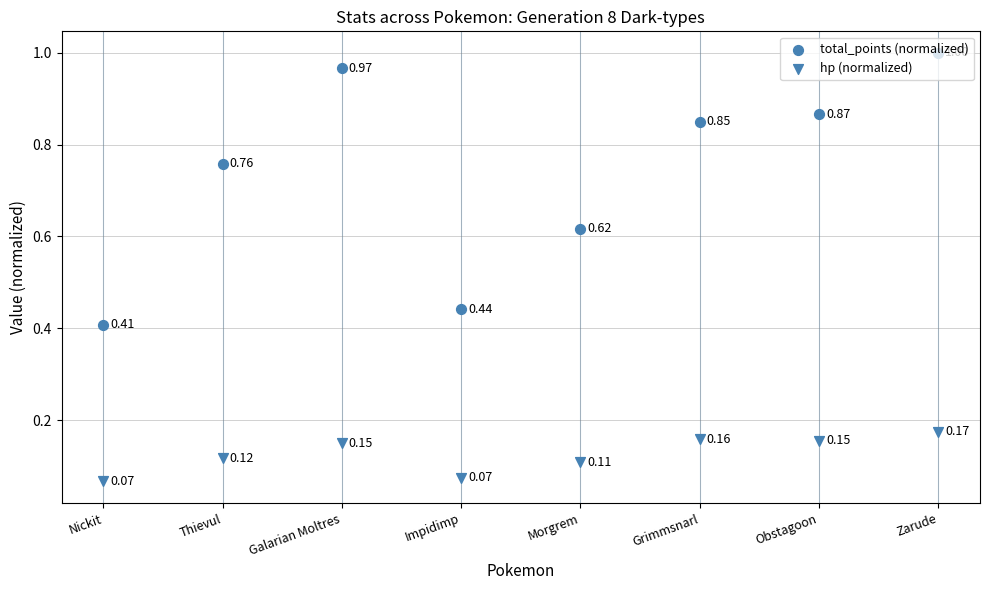

What are all the series names shown in the legend?

total_points (normalized), hp (normalized)